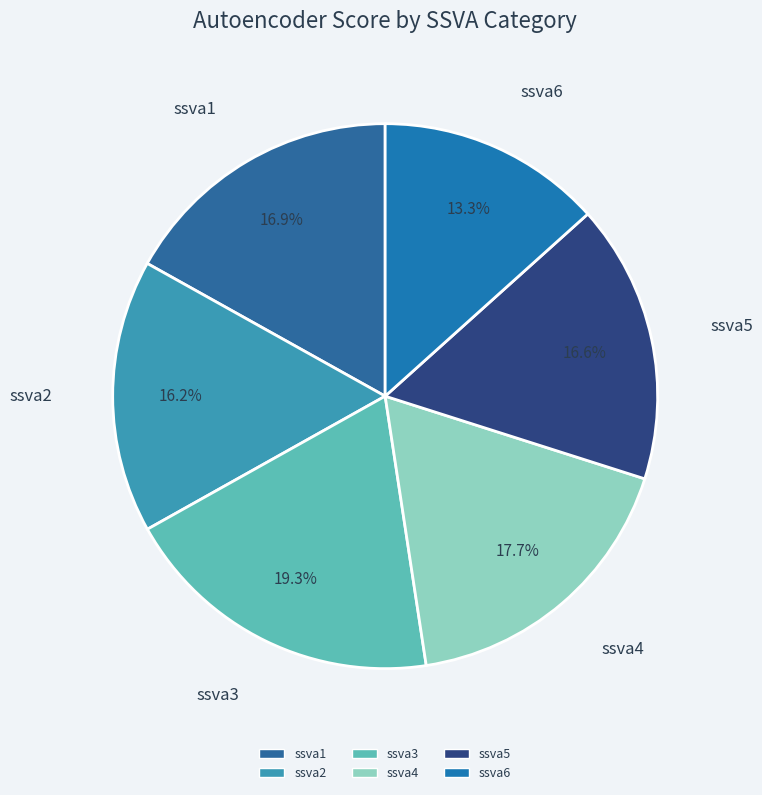

How many slices are in this pie chart?

6